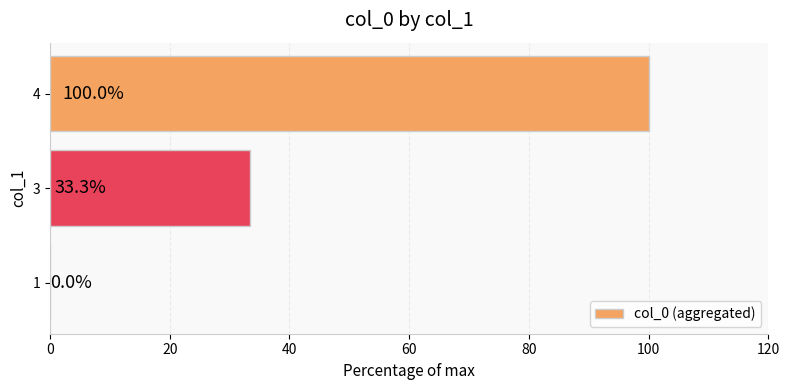

True or false: the data shows 33.3 at 3.

True